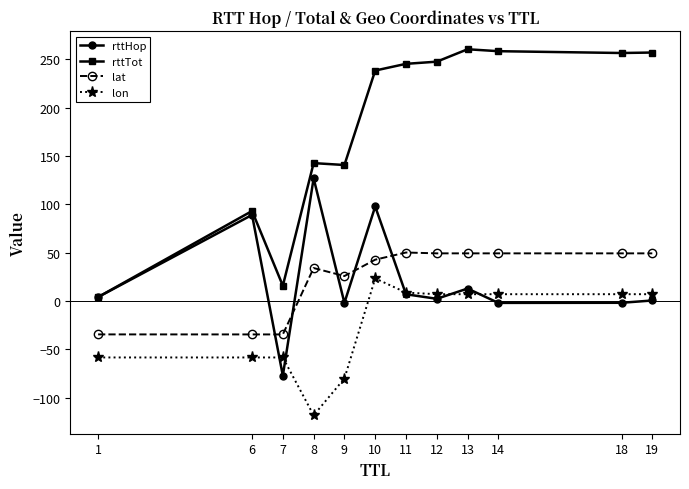

True or false: lat has a value of 77.1 at 18.

False